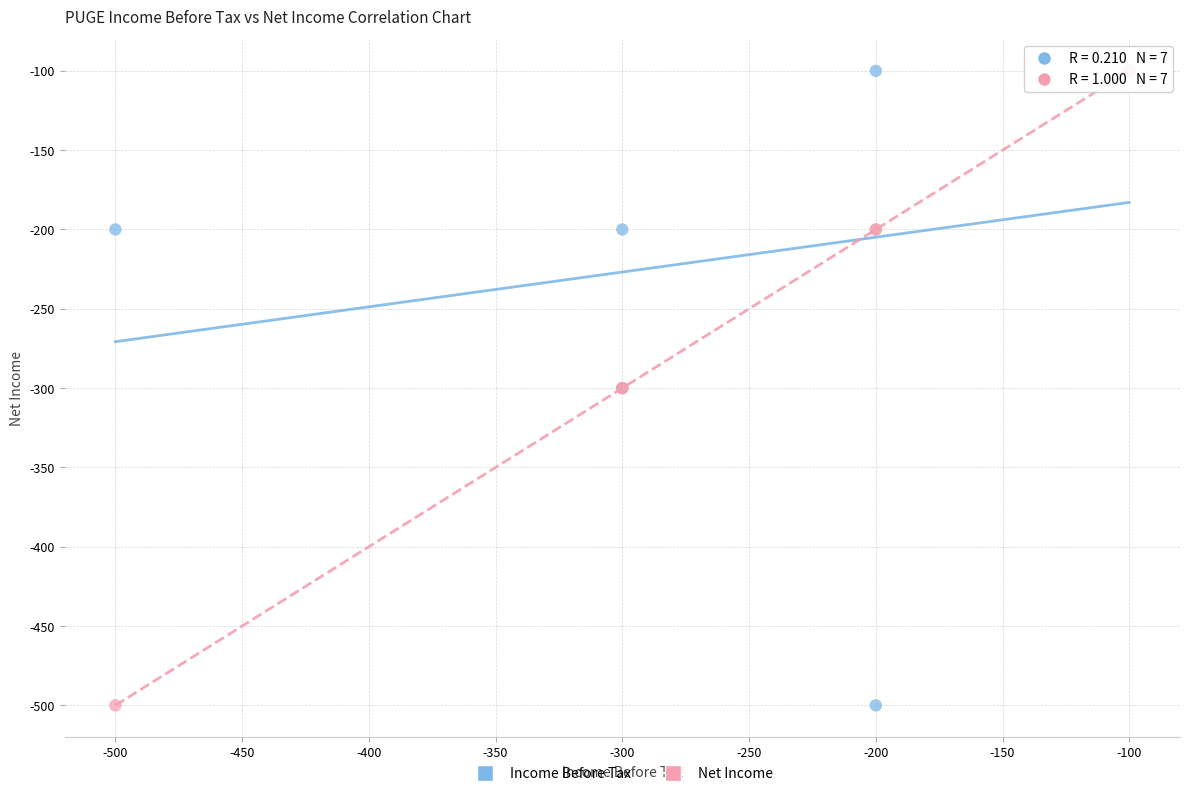

What are all the series names shown in the legend?

Income Before Tax, Net Income